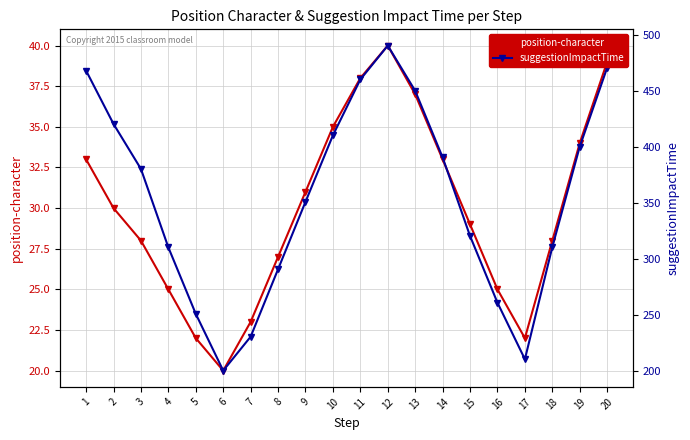

Which series has the largest total across all categories?

suggestionImpactTime